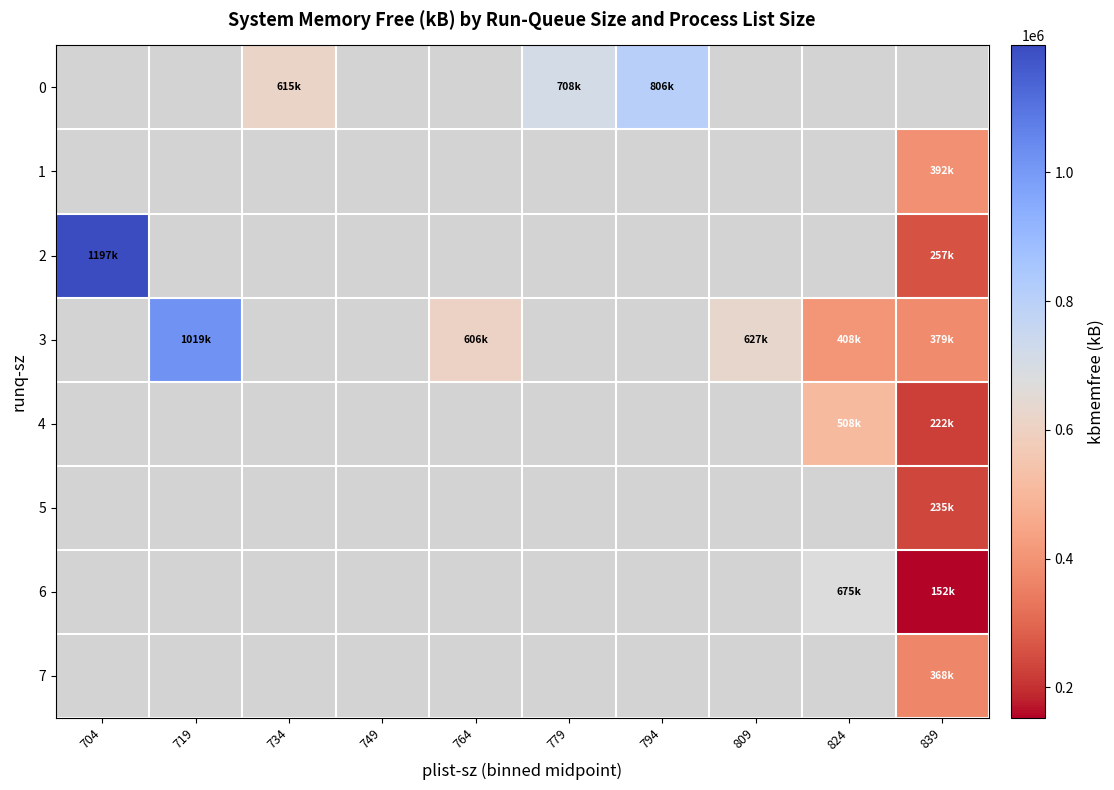

At which category does the chart reach its peak across all series?

704